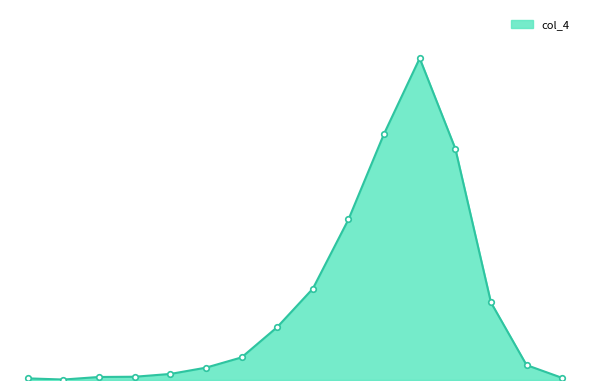

Is this an area chart (filled region under the line)?

Yes